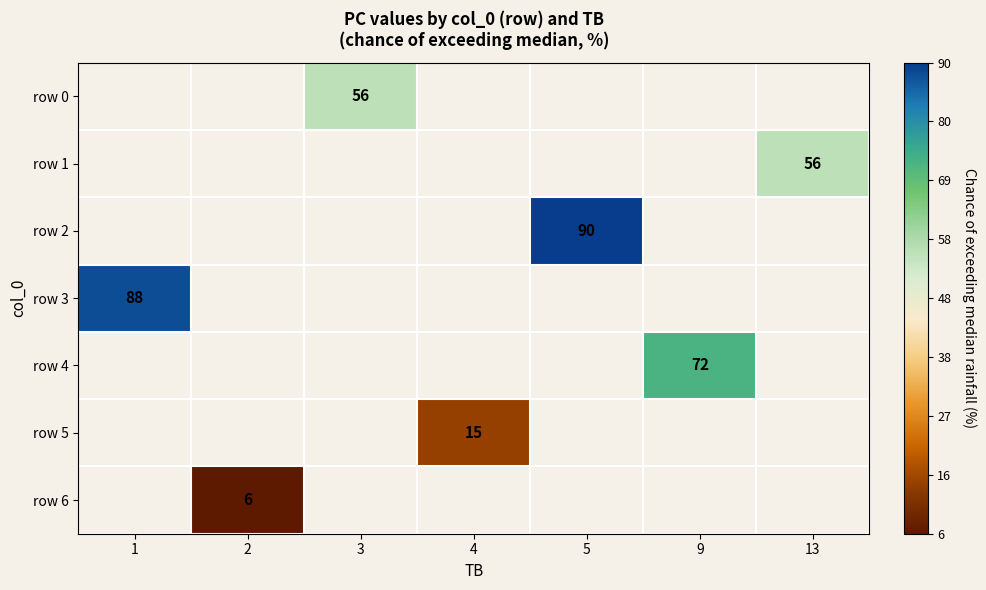

The value of row 2 at 5 is 90. True or false?

True